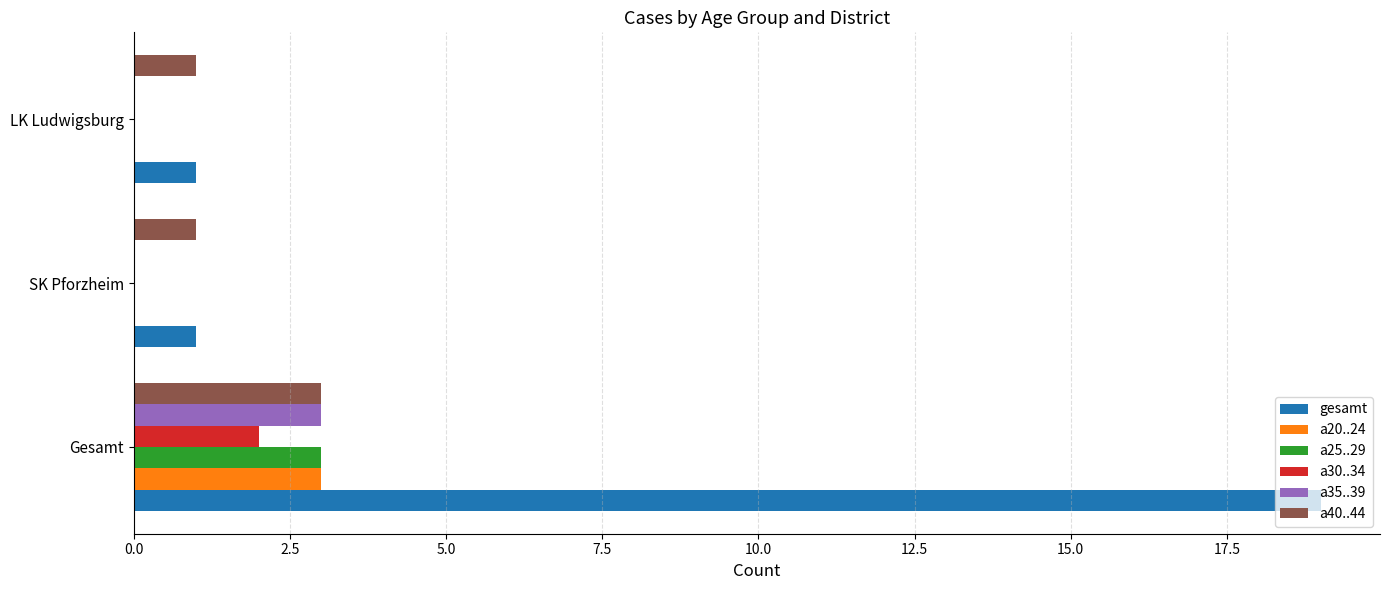

Which series has the largest total across all categories?

gesamt